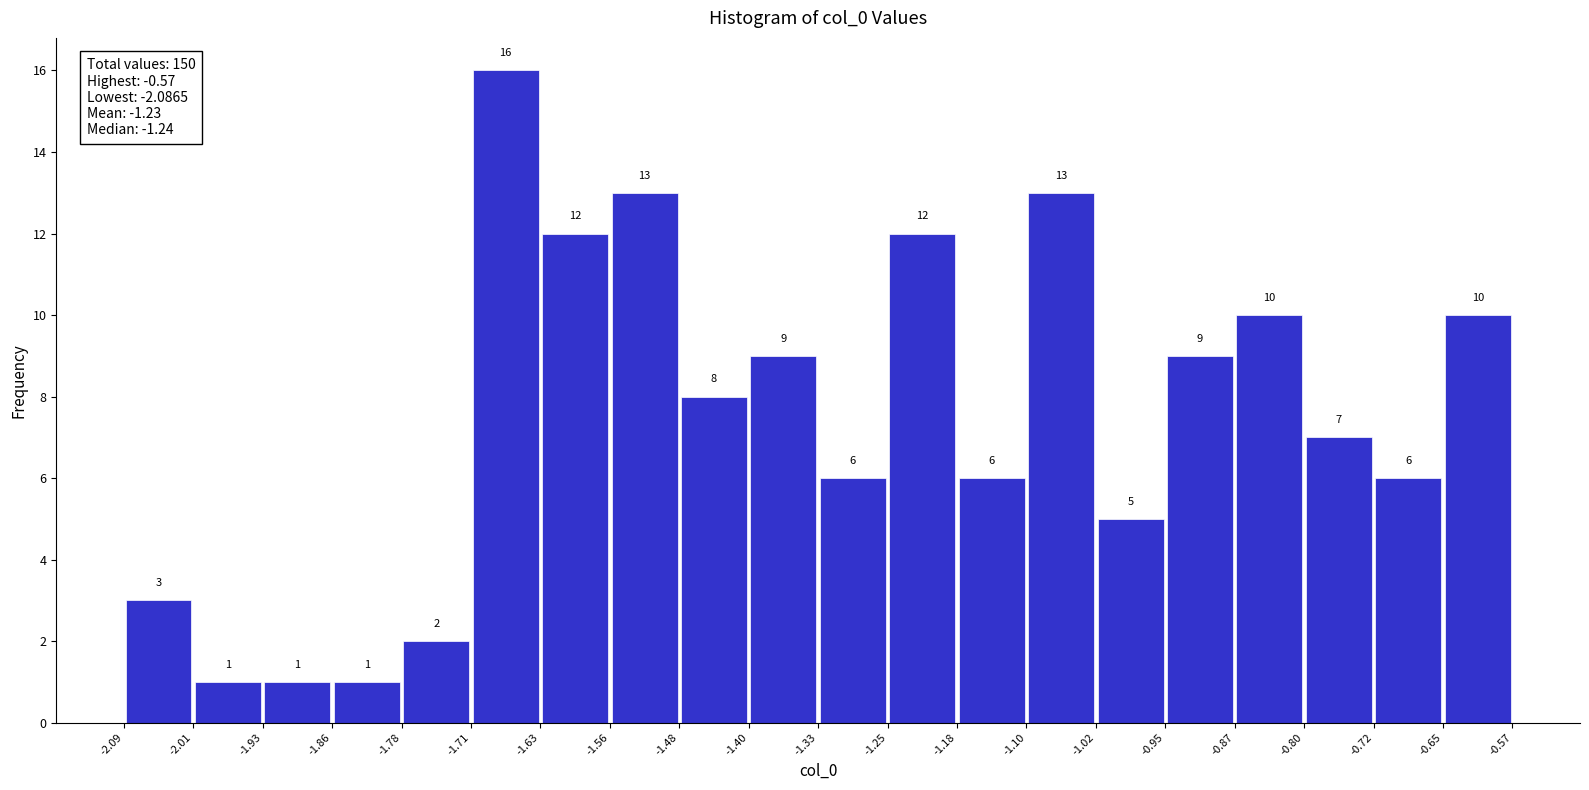

Reading left to right, list every bar in this chart as the range it spans on the x-axis followed by its height.

-2.09 to -2.01: 3
-2.01 to -1.93: 1
-1.93 to -1.86: 1
-1.86 to -1.78: 1
-1.78 to -1.71: 2
-1.71 to -1.63: 16
-1.63 to -1.56: 12
-1.56 to -1.48: 13
-1.48 to -1.40: 8
-1.40 to -1.33: 9
-1.33 to -1.25: 6
-1.25 to -1.18: 12
-1.18 to -1.10: 6
-1.10 to -1.02: 13
-1.02 to -0.95: 5
-0.95 to -0.87: 9
-0.87 to -0.80: 10
-0.80 to -0.72: 7
-0.72 to -0.65: 6
-0.65 to -0.57: 10